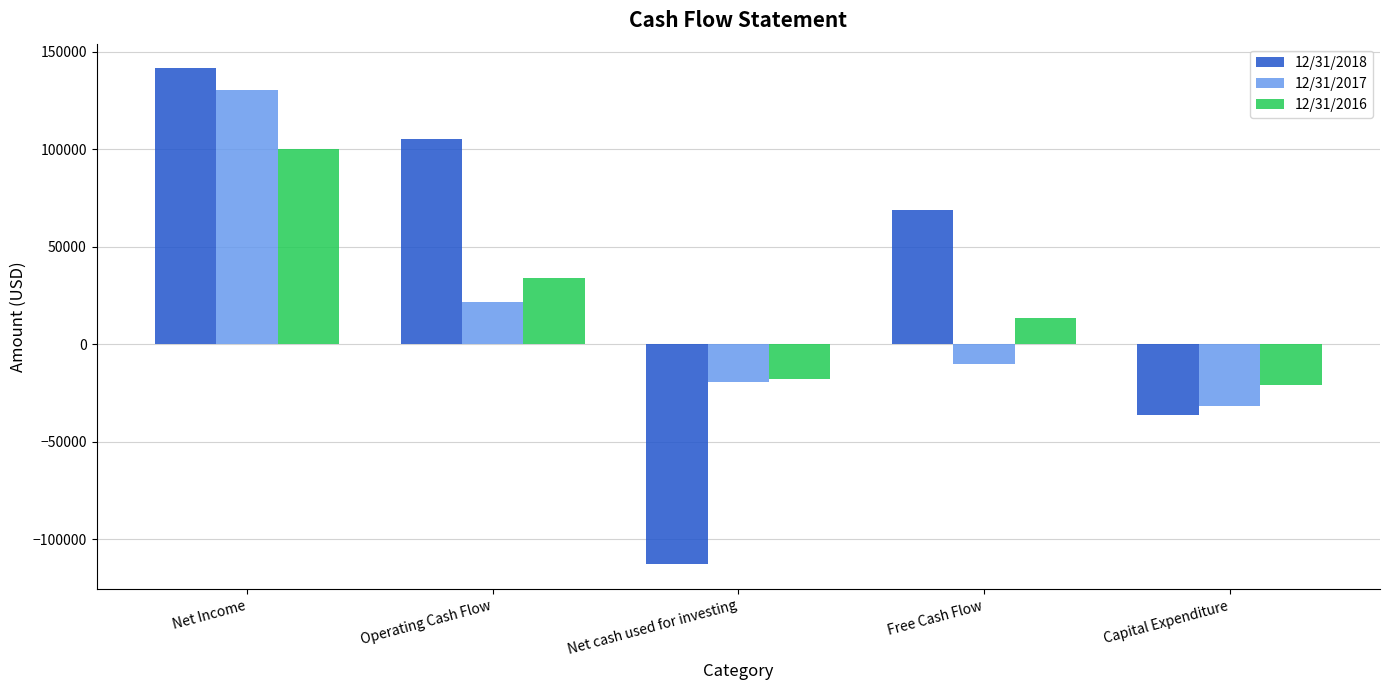

True or false: 12/31/2016 has a value of -17981 at Net cash used for investing.

True